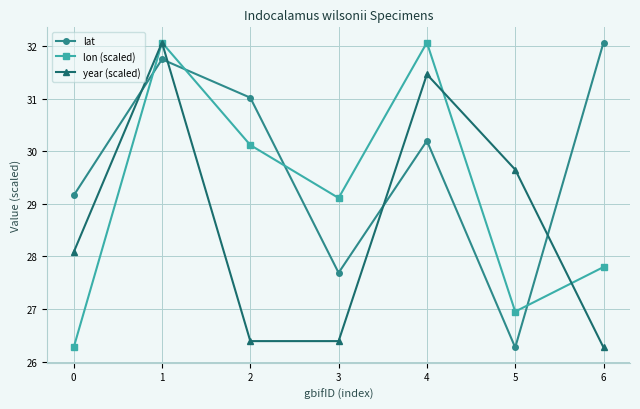

What is the average value of the lon (scaled) series?

29.2